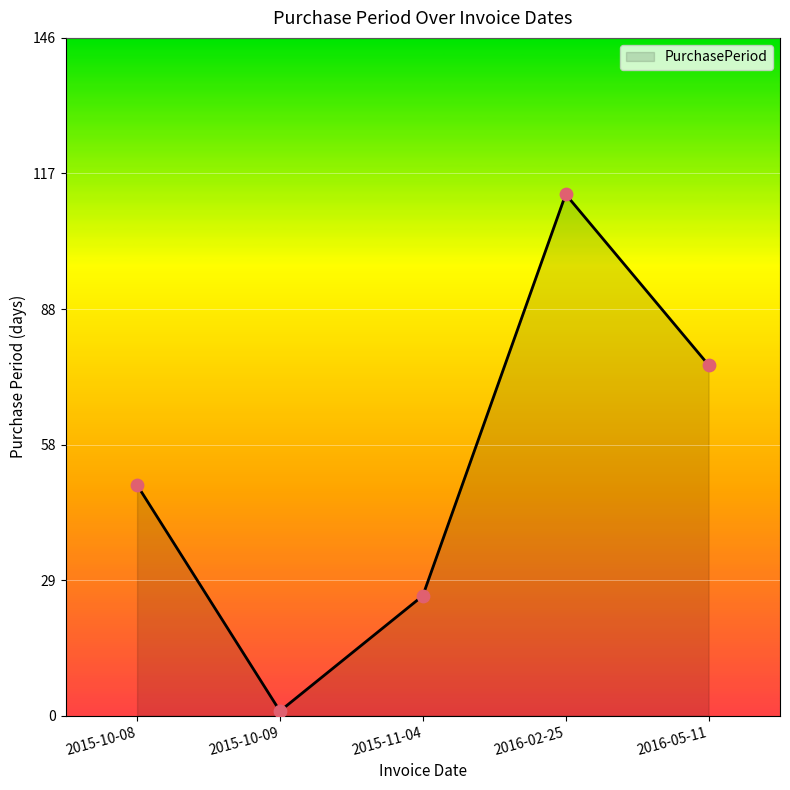

What is the ratio of the value at 2015-10-08 to the value at 2016-05-11?

0.7